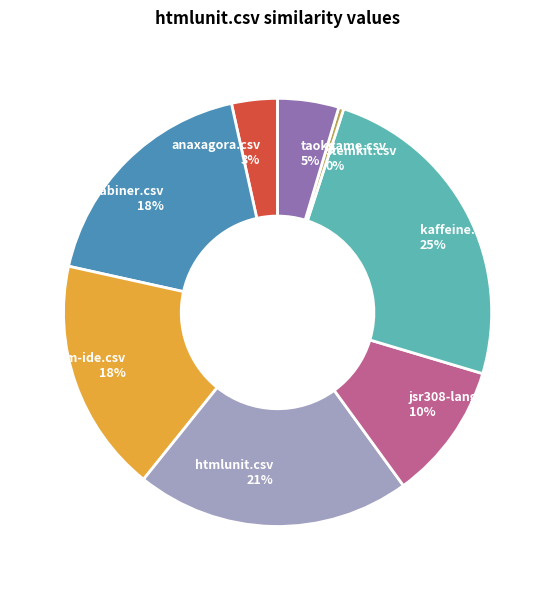

To the nearest percent, what is the difference between the continuum-ide.csv 18% and htmlunit.csv 21% slice percentages?

3%